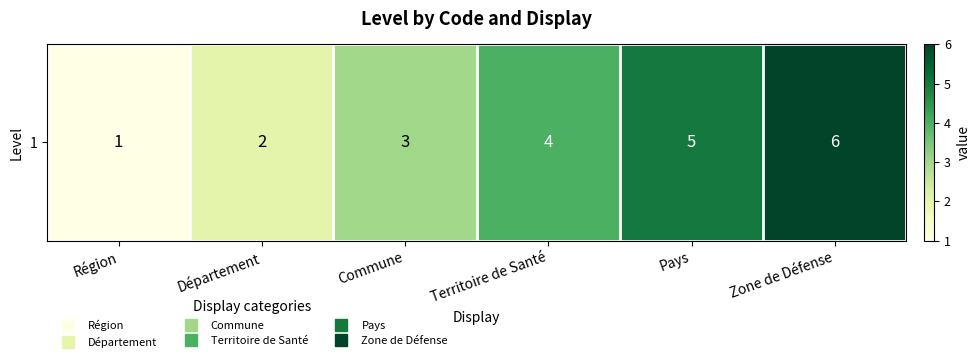

Where does the data first go above 4?

Pays